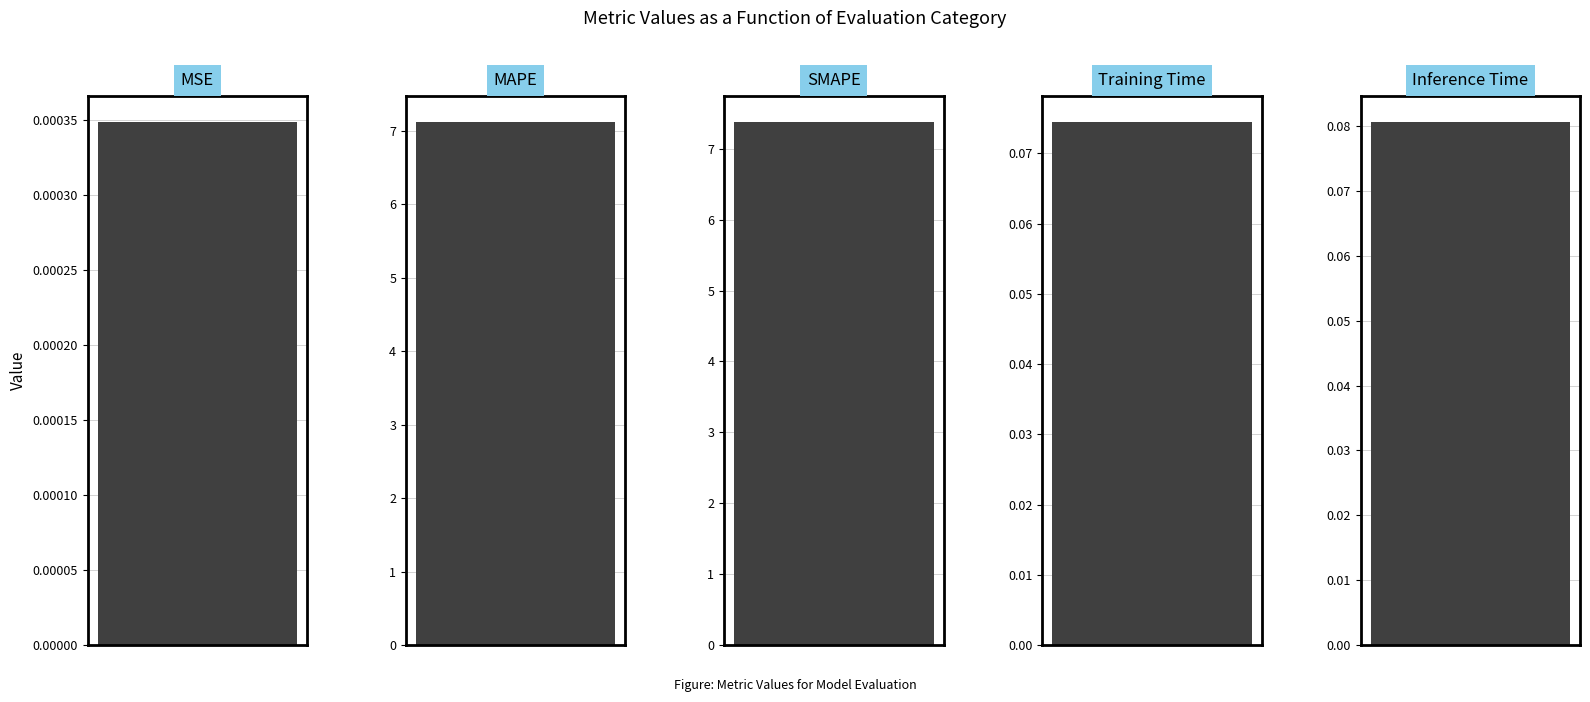

Which category has the highest value across all series?

SMAPE